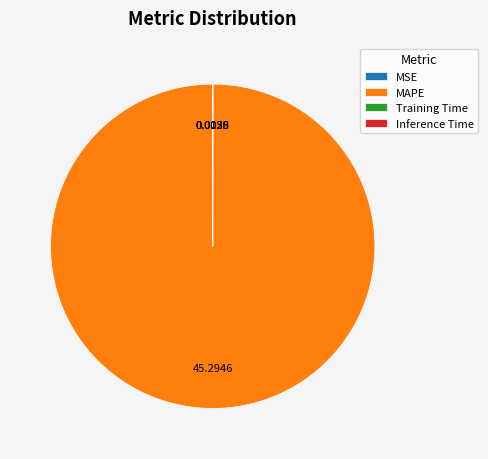

Which slice represents more than half of the pie?

MAPE